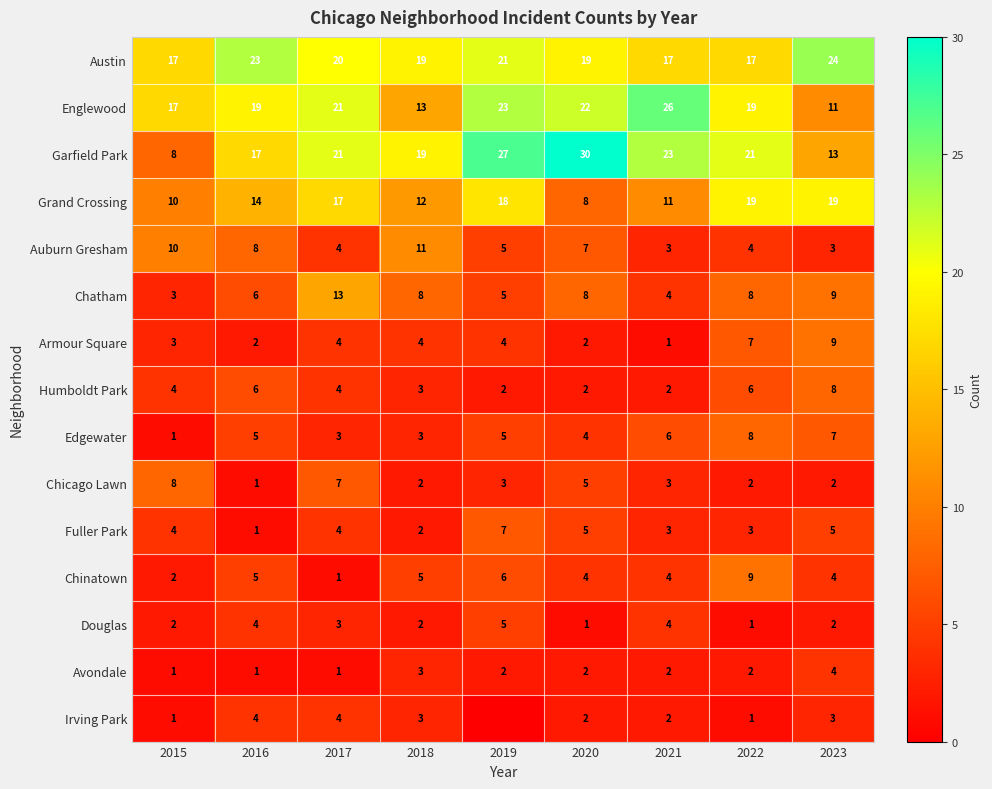

What is the sum of all Fuller Park values?

34